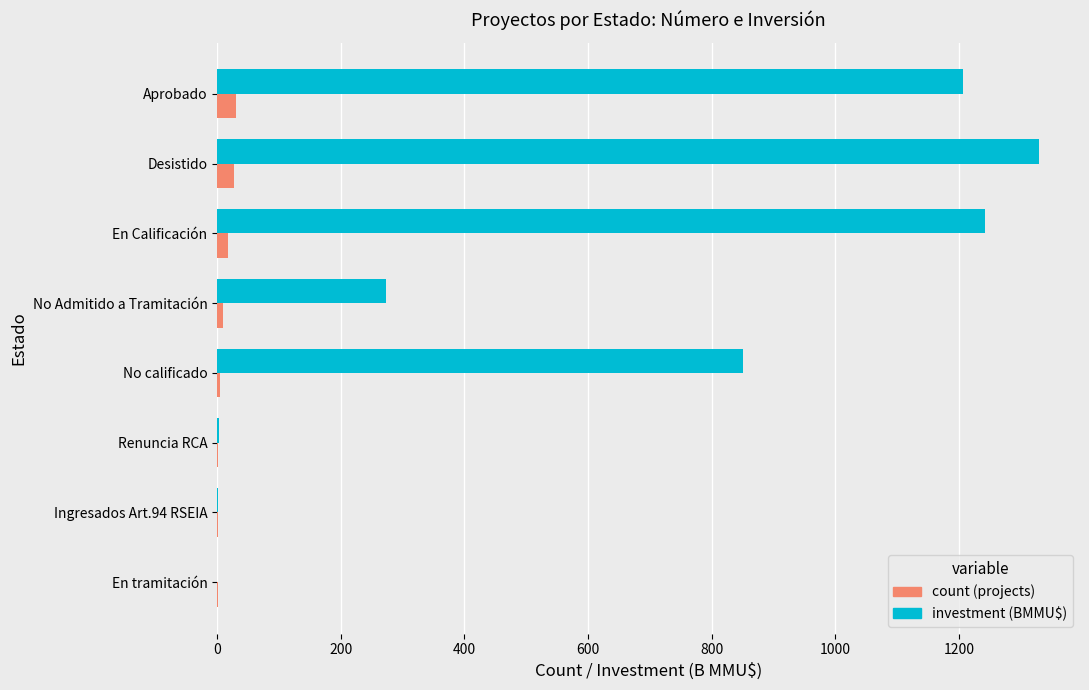

How many series are shown in this chart?

2